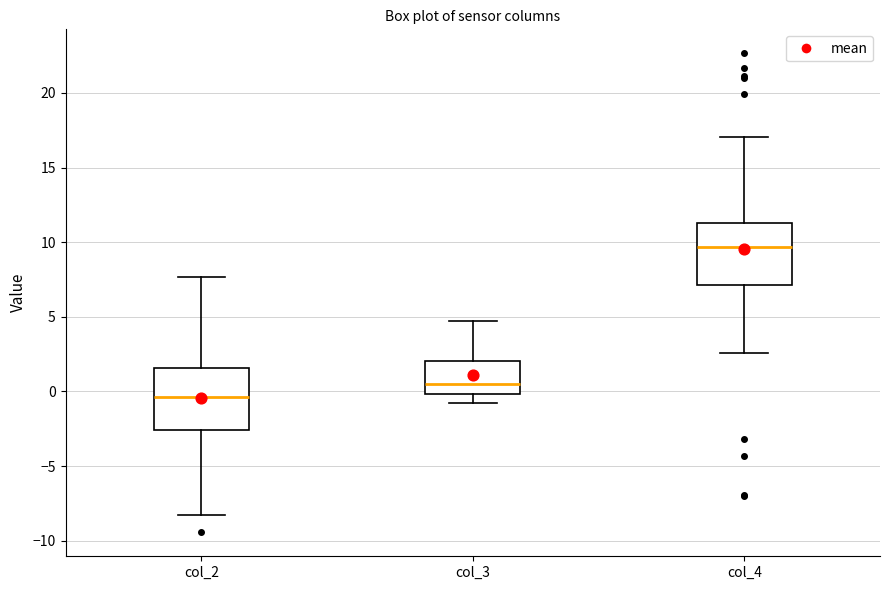

Where does the upper whisker of the box for col_2 end on the y-axis? The values are not printed on the chart, so give them approximately, as read against the axis.

7.5